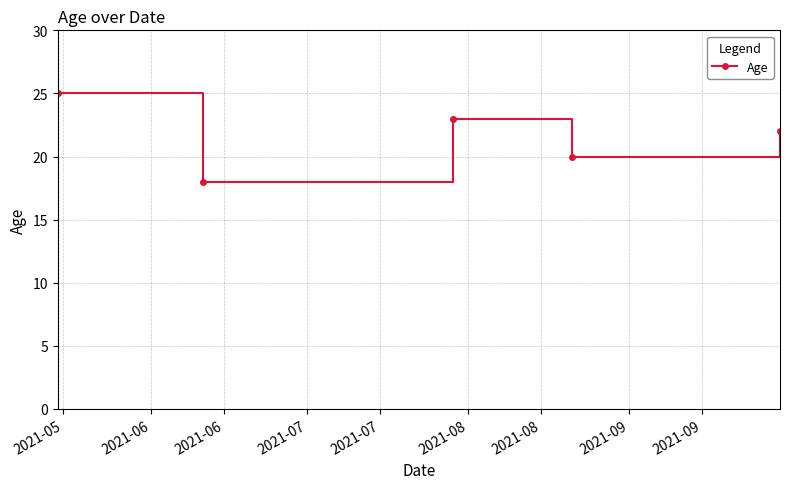

What is the sum of all values?

108